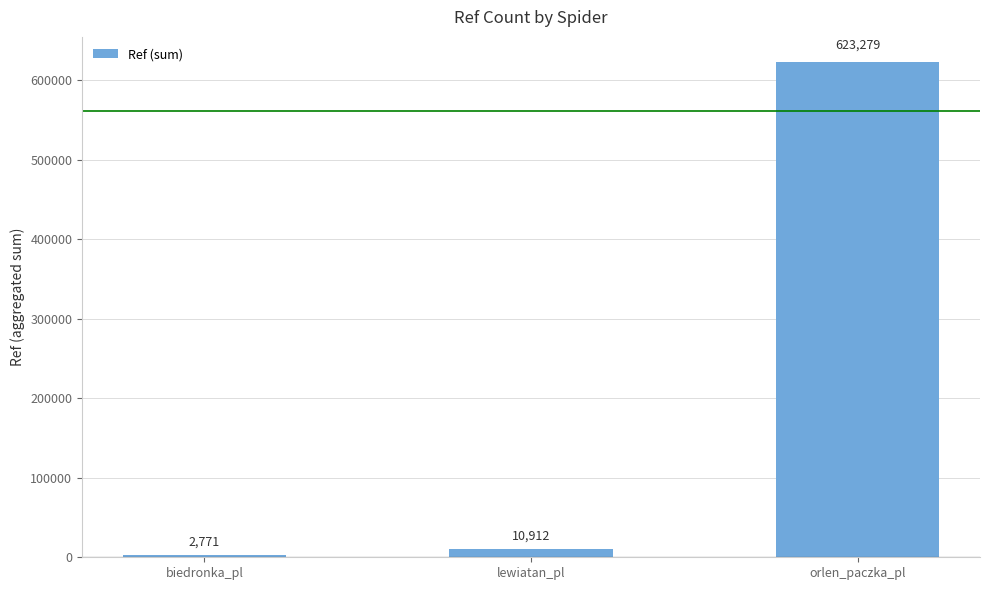

Count the number of categories in the chart.

3